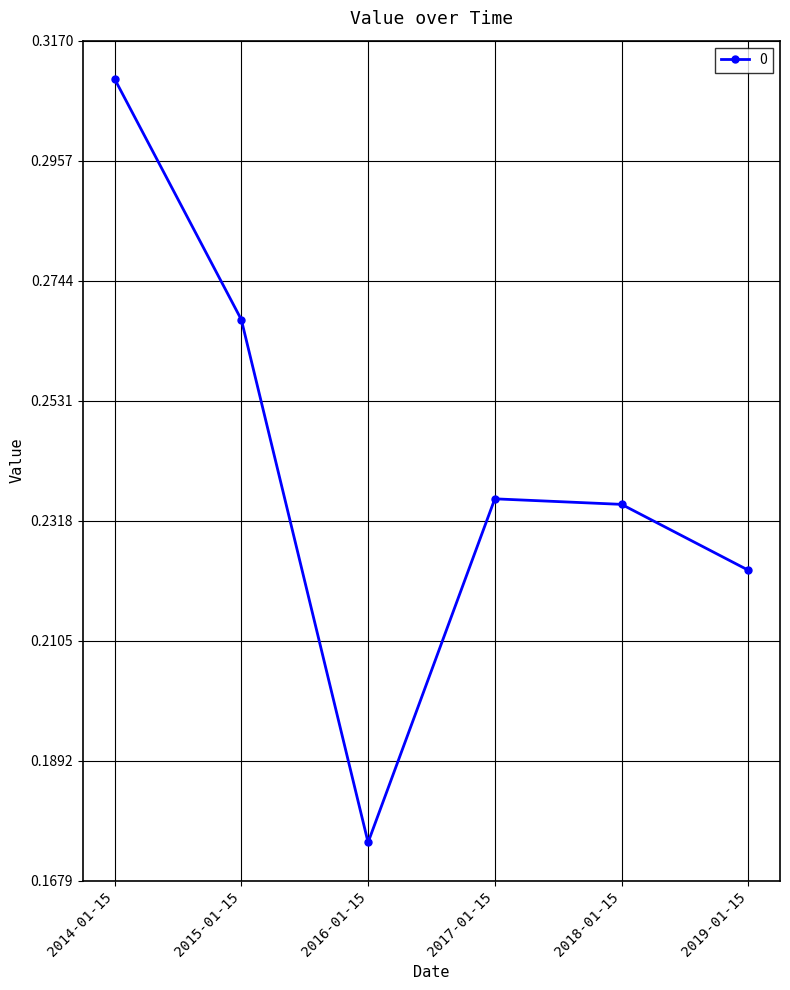

What is the difference between the maximum and second lowest values?

0.1